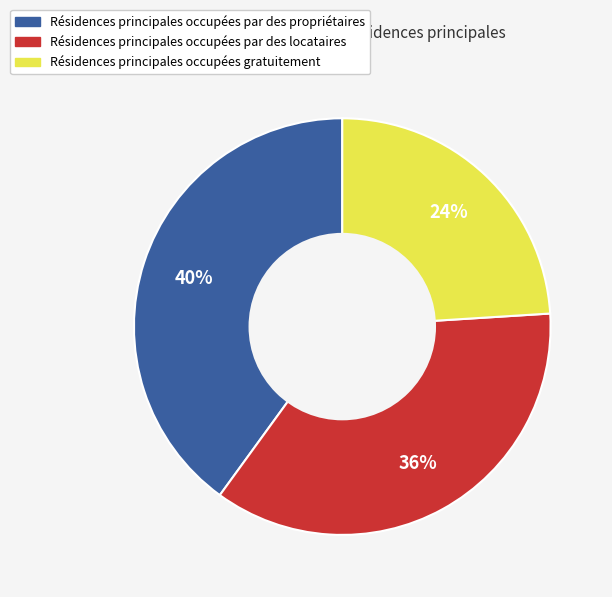

Is there any slice that represents more than half of the pie?

No